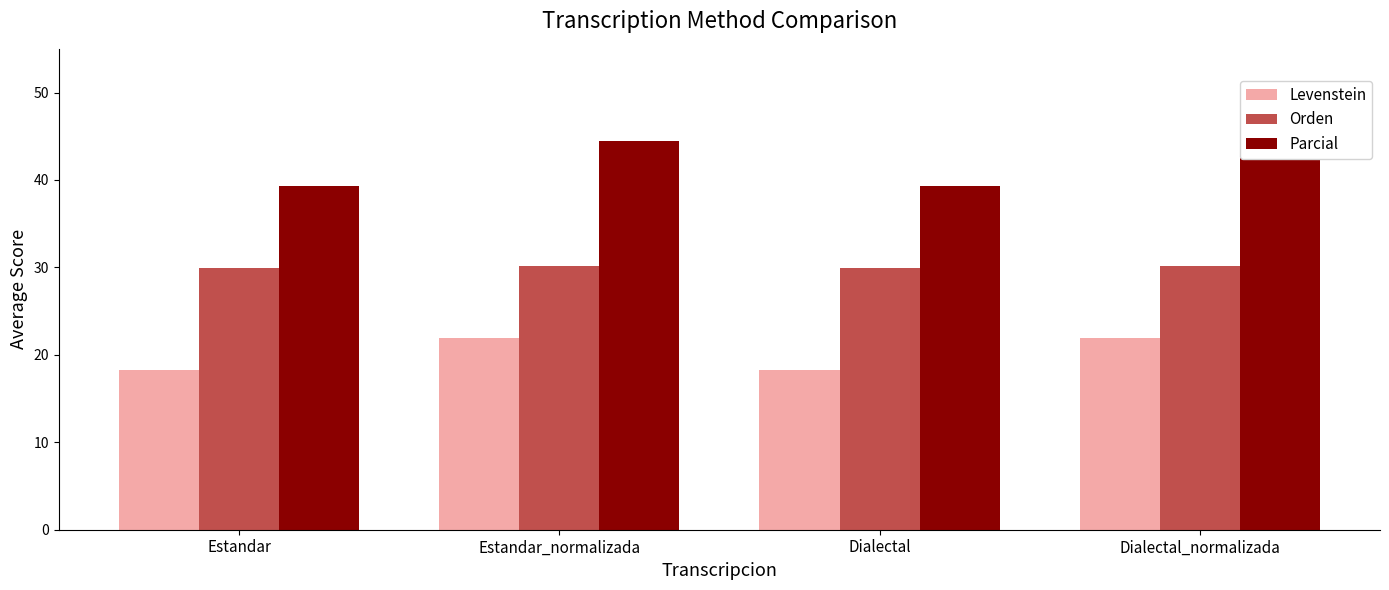

How many bars are there in each group?

3